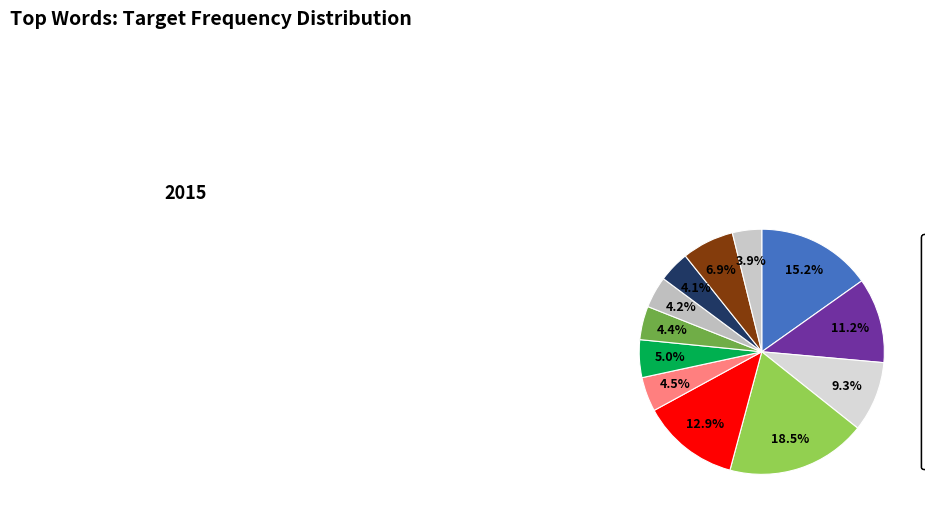

Which has a higher value, one or country?

one